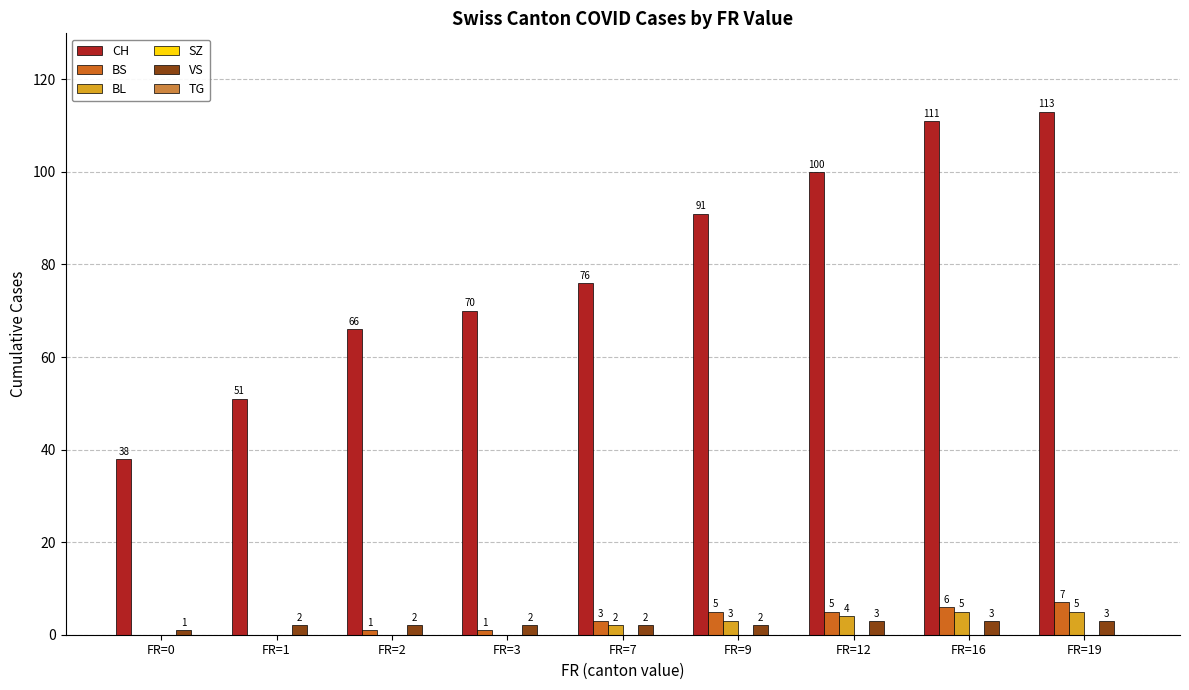

What is the sum of the VS values at FR=9 and FR=3?

4